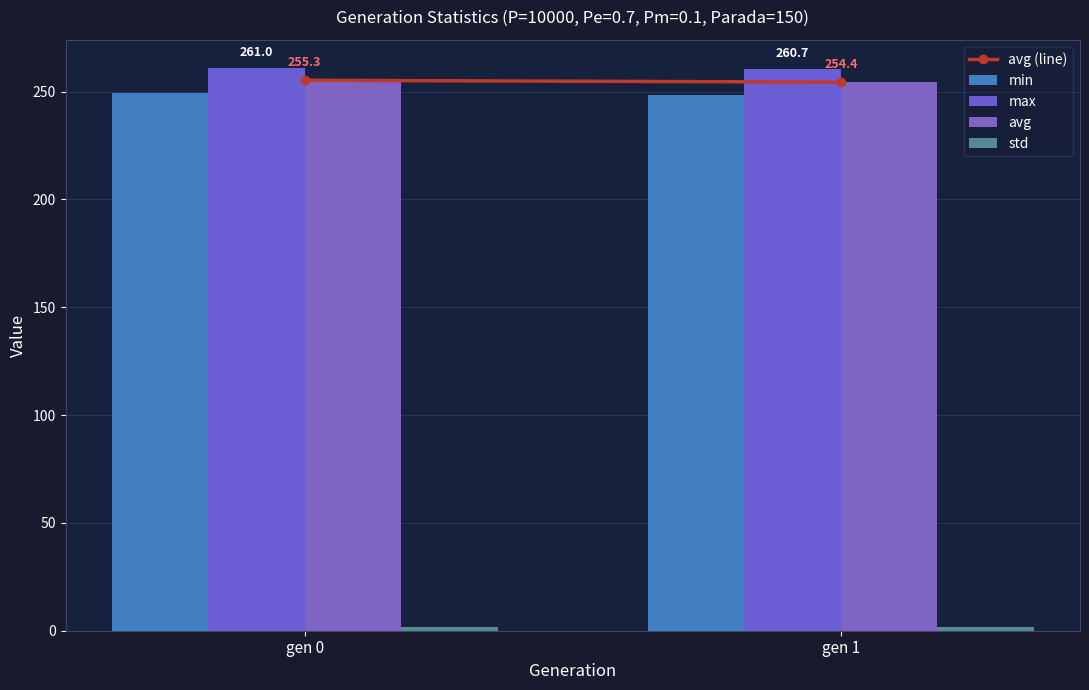

At which category is the sum across all series the highest?

gen 0